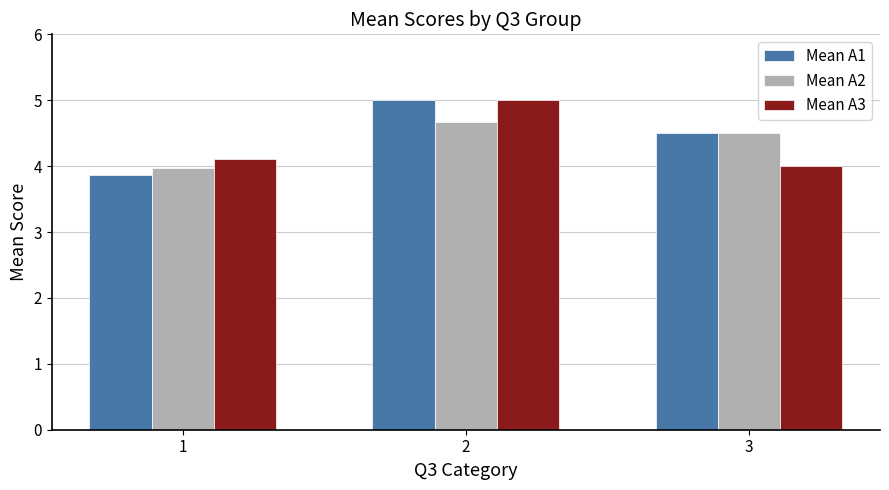

Which series has the largest range (max minus min)?

Mean A1